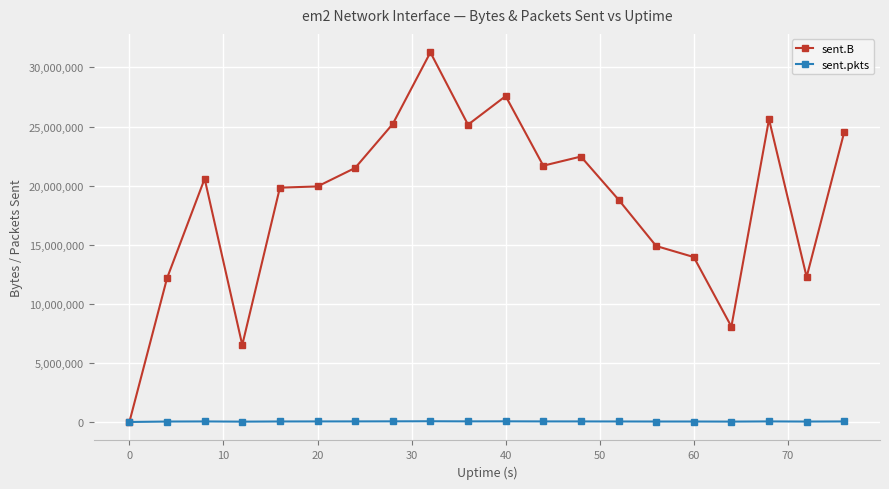

Which series has the largest range (max minus min)?

sent.B